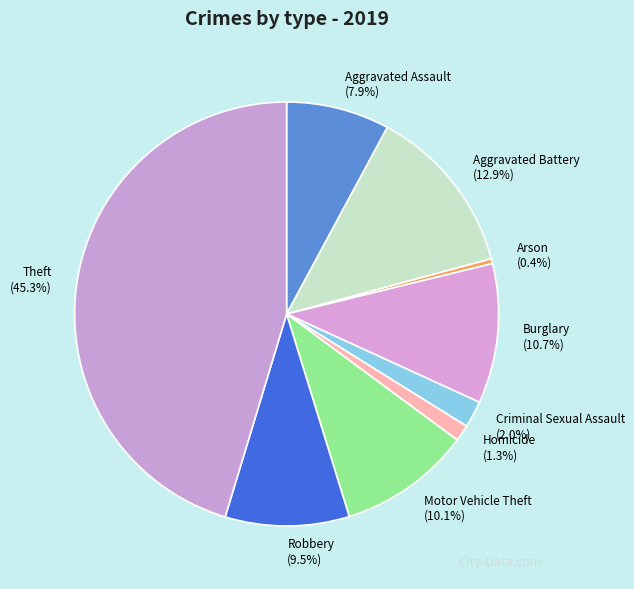

How many slices are in this pie chart?

9